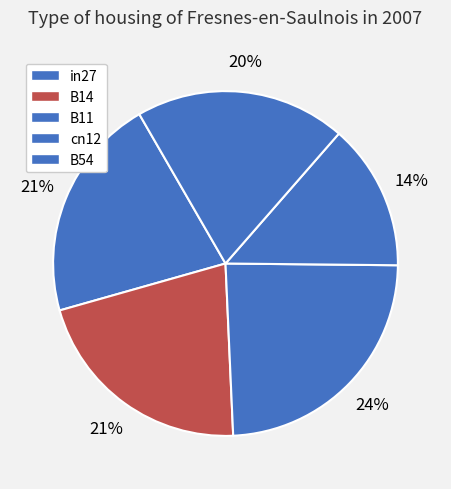

How many slices are in this pie chart?

5